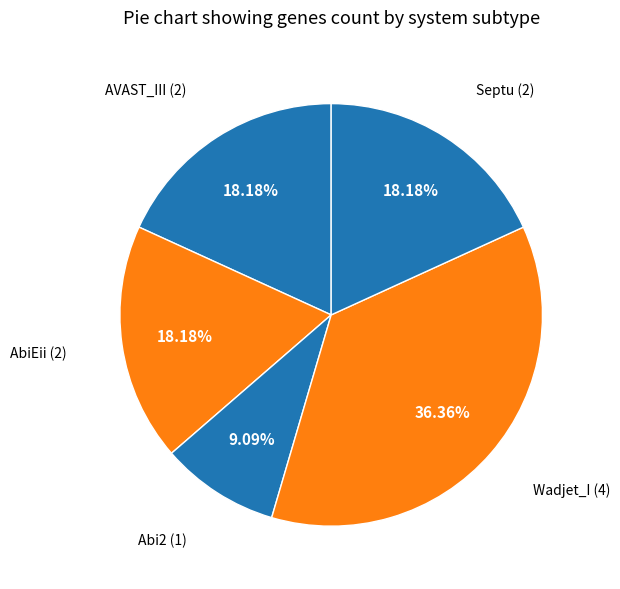

Count the number of slices in the pie.

5